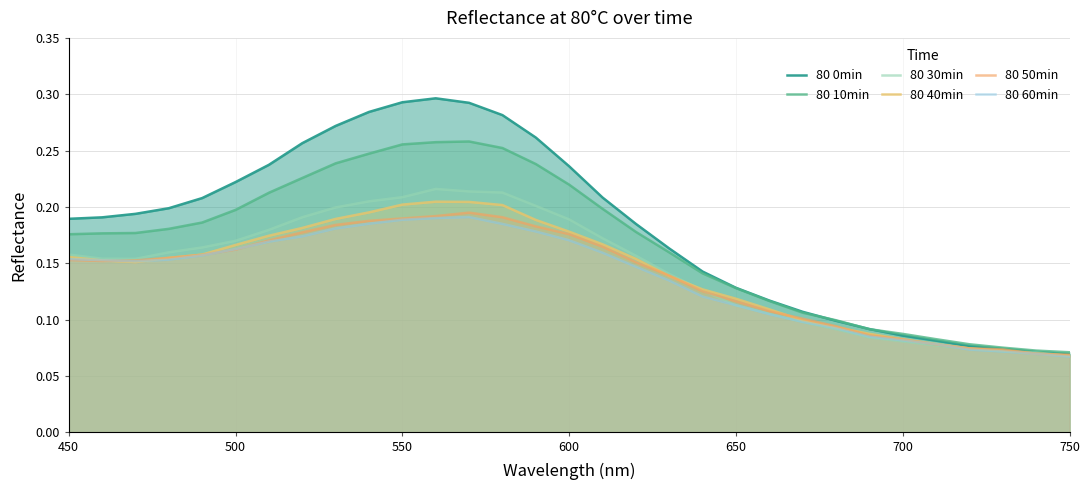

Is it true that 80 30min equals 0.3 at 500?

False